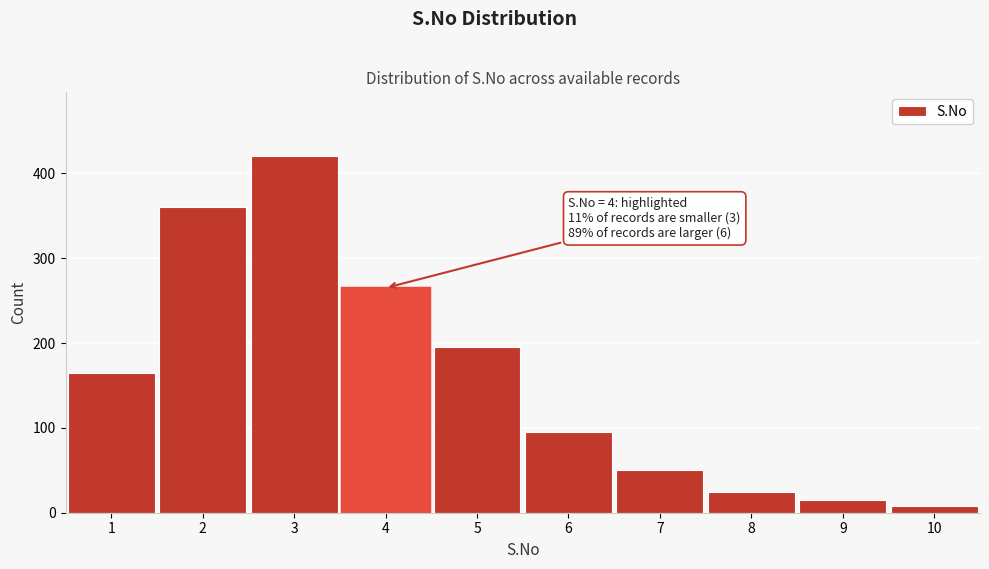

Reading left to right, transcribe all the data shown in this chart.

165	360	420	265	195	95	50	25	15	8